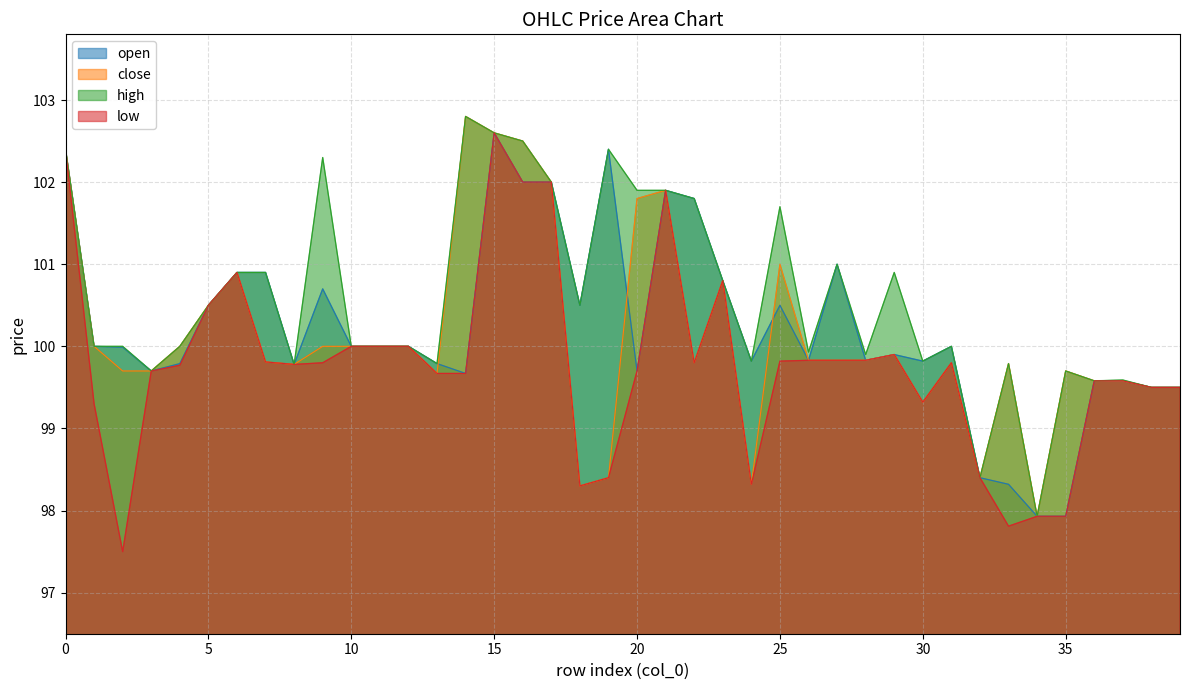

What is the minimum value for low?

97.5